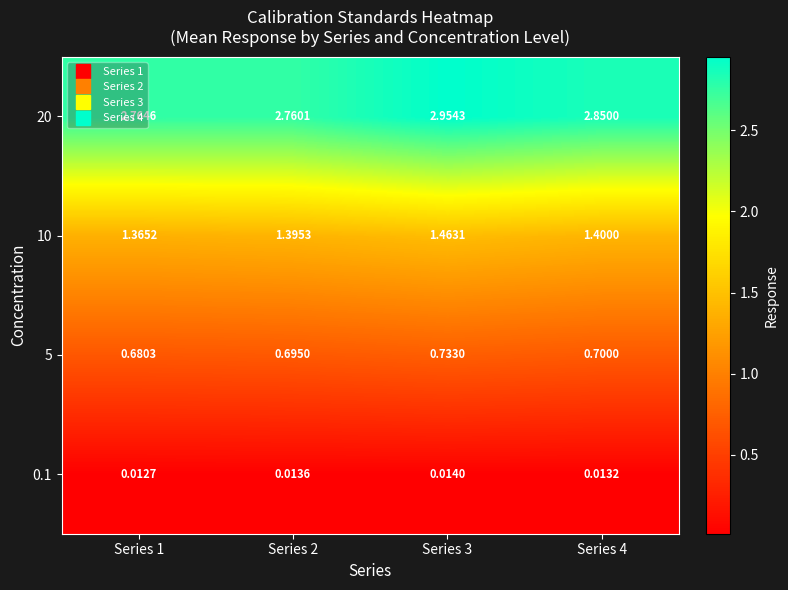

Is the value of 5 at Series 1 greater than the value of 0.1 at Series 3?

Yes